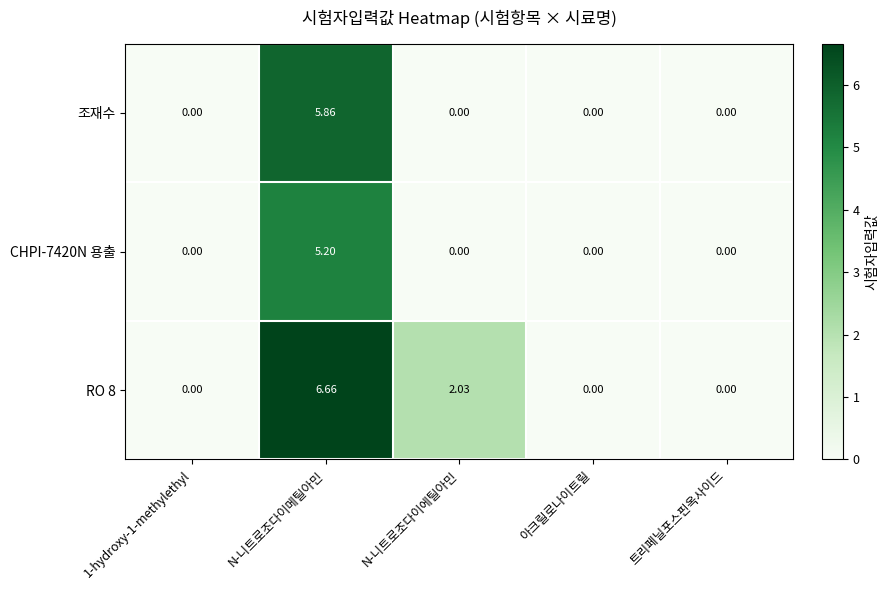

At which label does CHPI-7420N 용출 reach its peak?

N-니트로조다이메틸아민